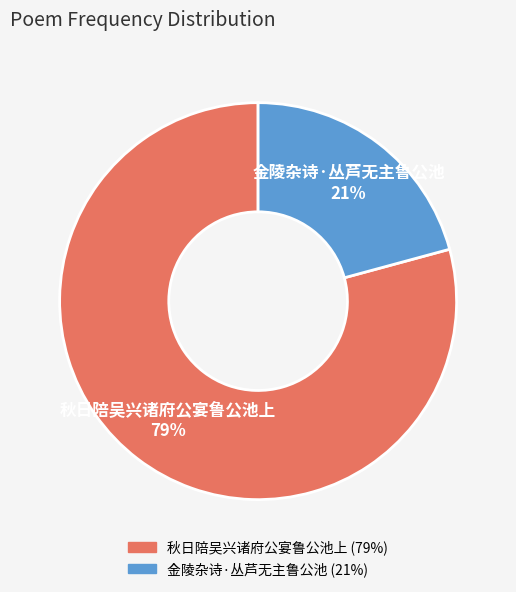

To the nearest percent, what is the average slice percentage?

50%